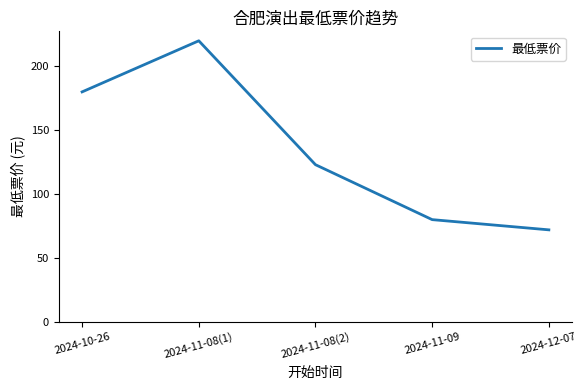

At which category does the chart reach its peak across all series?

2024-11-08(1)